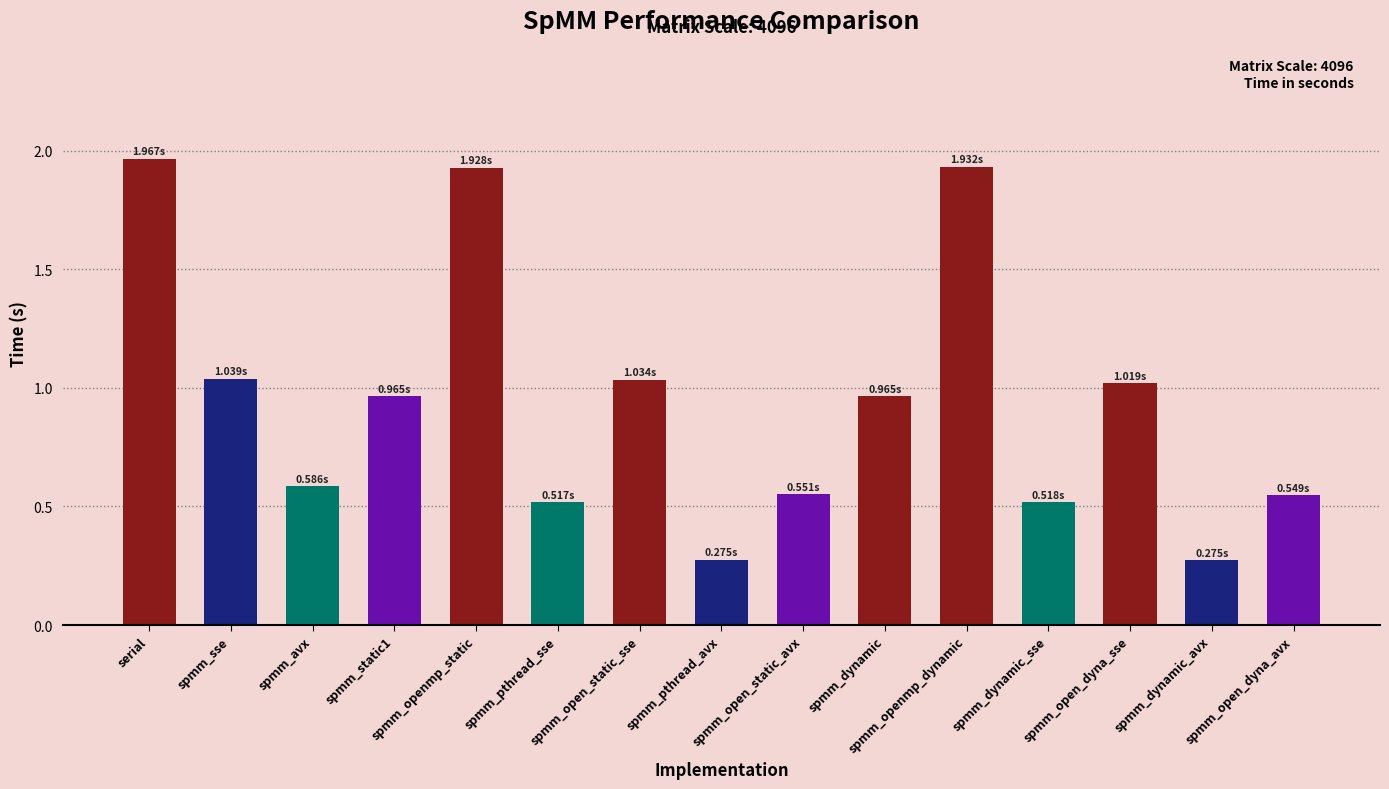

Are the bars grouped side by side (vs. stacked)?

No